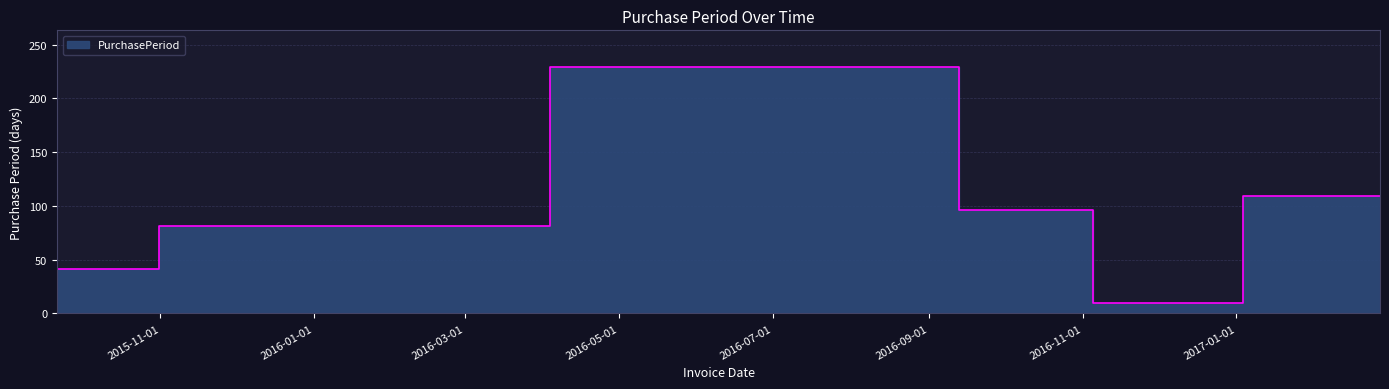

What value does the data have at 2015-09-21, to the nearest 10?

40